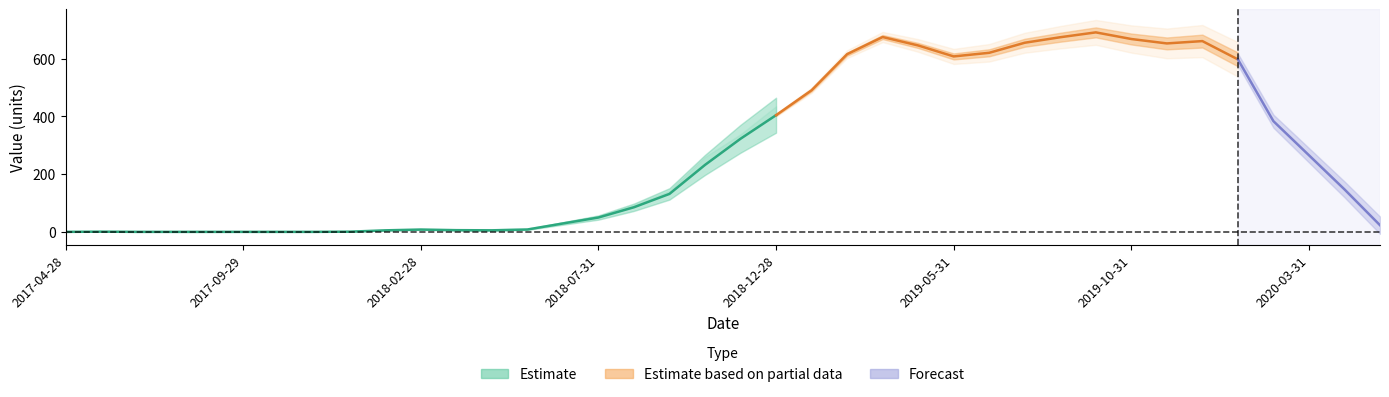

What is the average value?

61.3